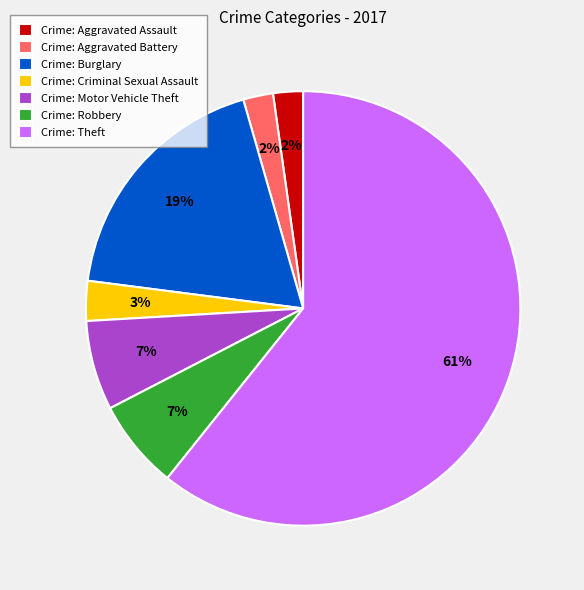

Which has a higher value, Crime: Aggravated Battery or Crime: Criminal Sexual Assault?

Crime: Criminal Sexual Assault